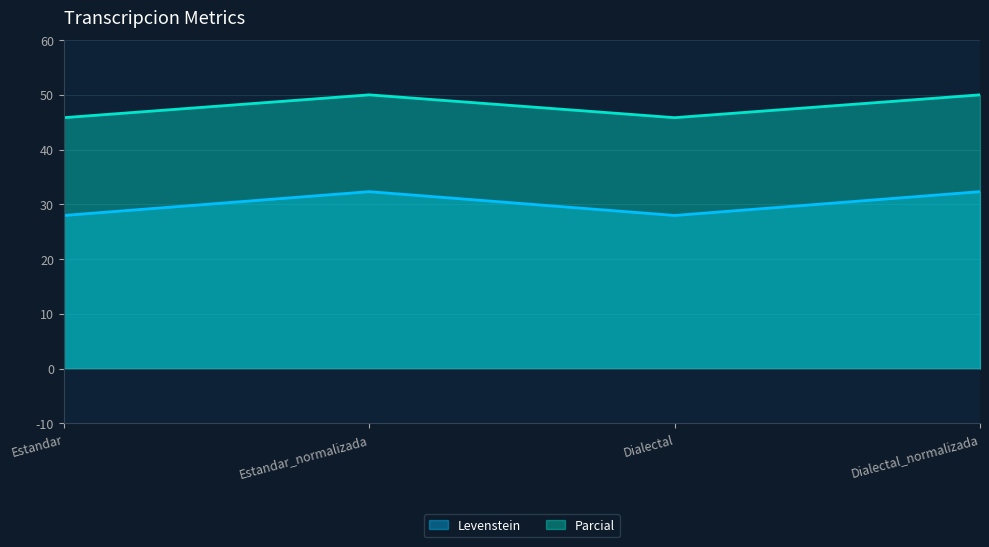

At which category is the sum across all series the highest?

Estandar_normalizada